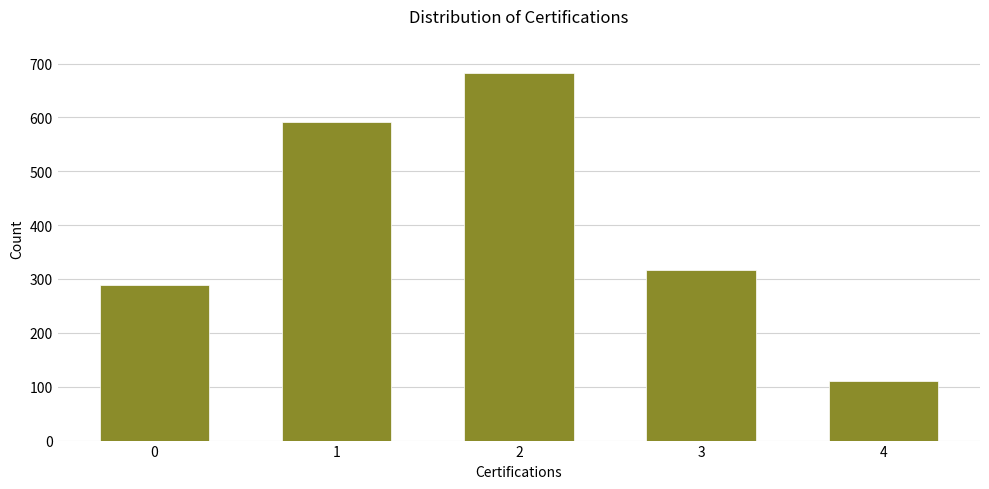

At which label is the value closest to 397?

3